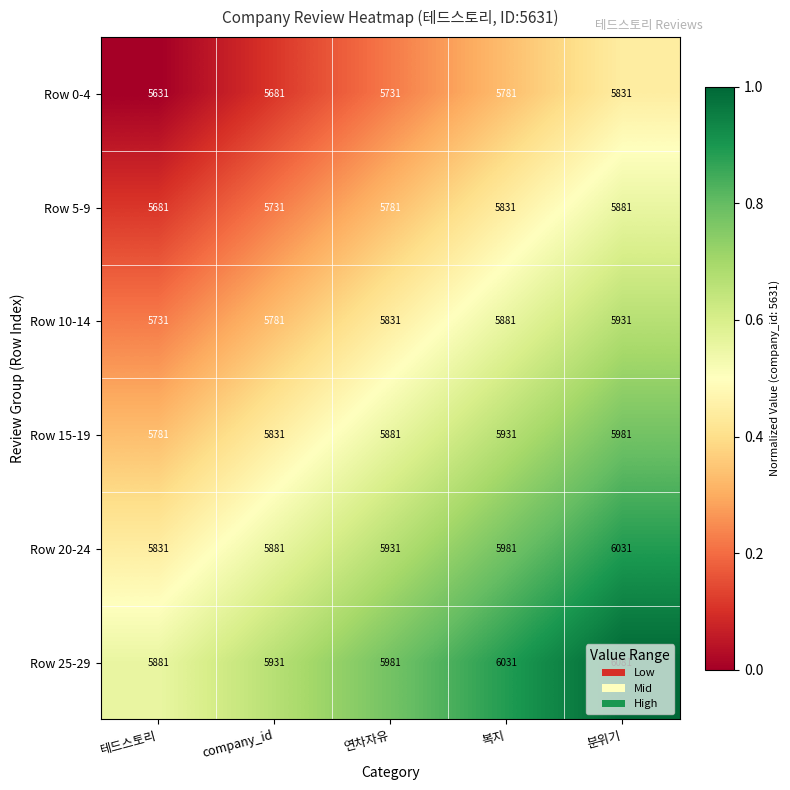

List the series in order of their peak value, highest first.

Row 25-29, Row 20-24, Row 15-19, Row 10-14, Row 5-9, Row 0-4